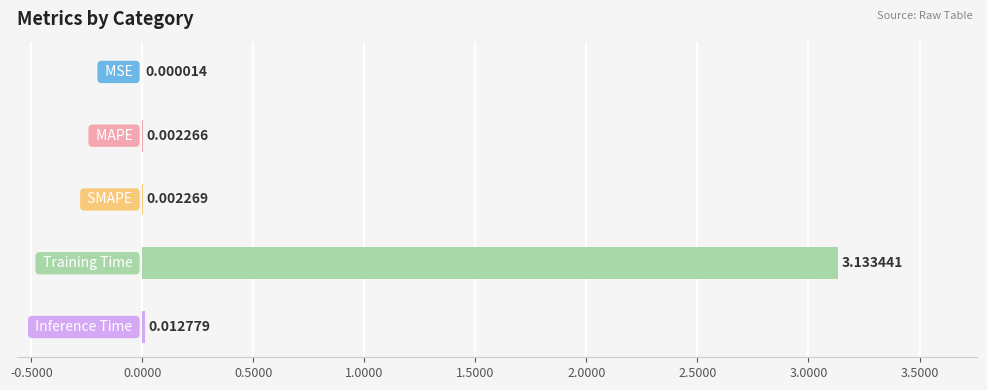

What is the sum of all values?

3.2